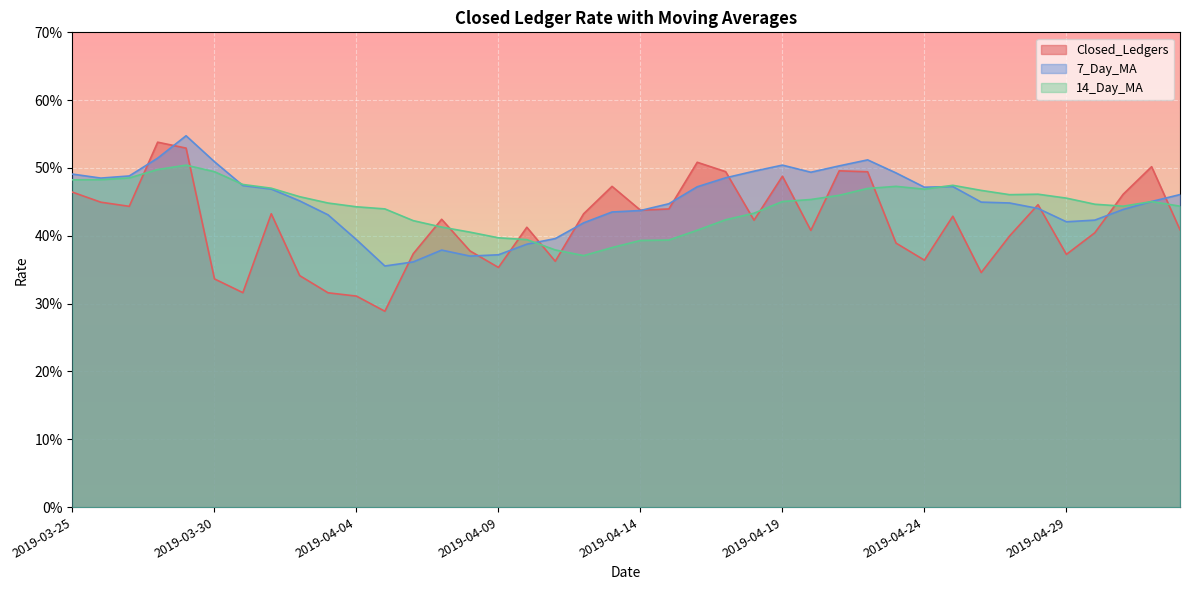

Where is the first local maximum for Closed_Ledgers?

2019-03-28